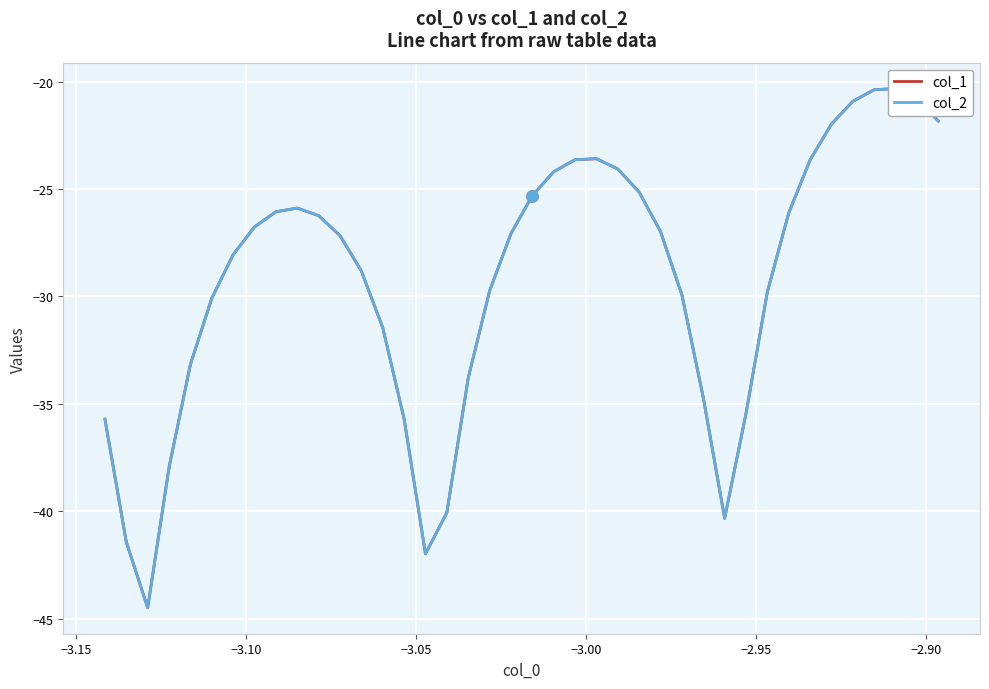

How many data points in col_2 are less than -27?

21